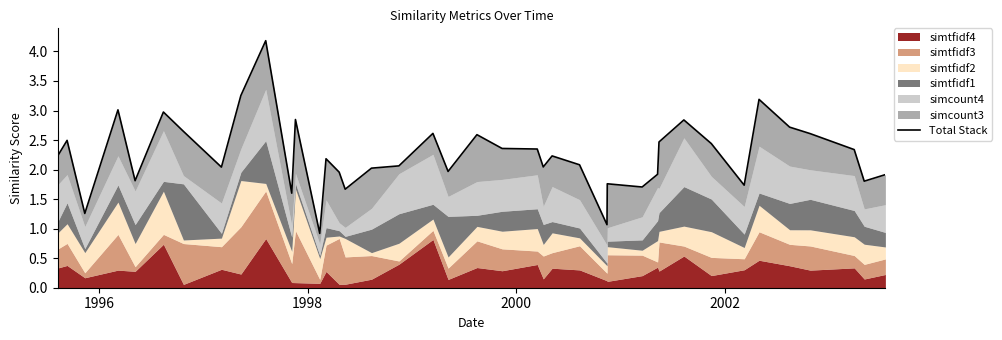

What is the sum of all values?

89.9